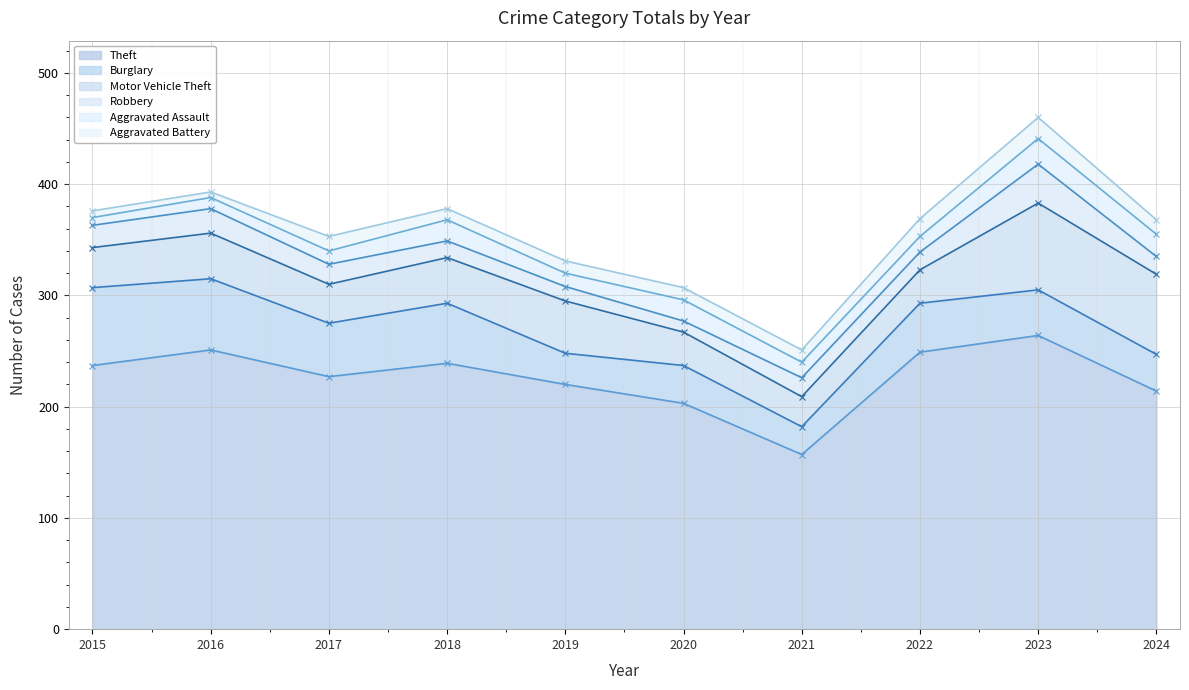

In Aggravated Battery, how many points are lower than both neighbors (excluding endpoints)?

2